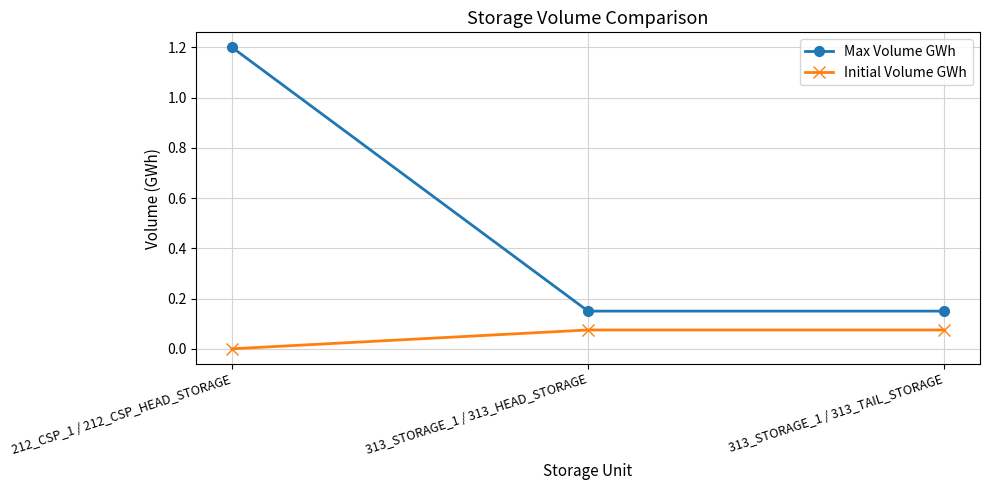

Between 212_CSP_1 / 212_CSP_HEAD_STORAGE and 313_STORAGE_1 / 313_HEAD_STORAGE, which series saw the biggest shift?

Max Volume GWh